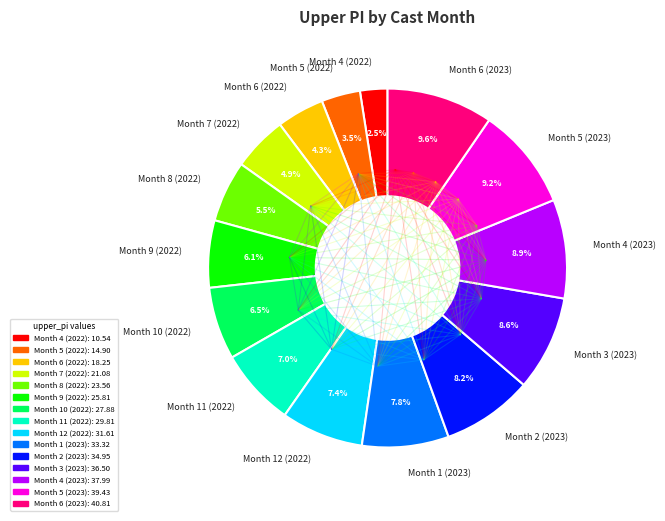

What is the ratio of the value at Month 5 (2022) to the value at Month 4 (2022)?

1.4